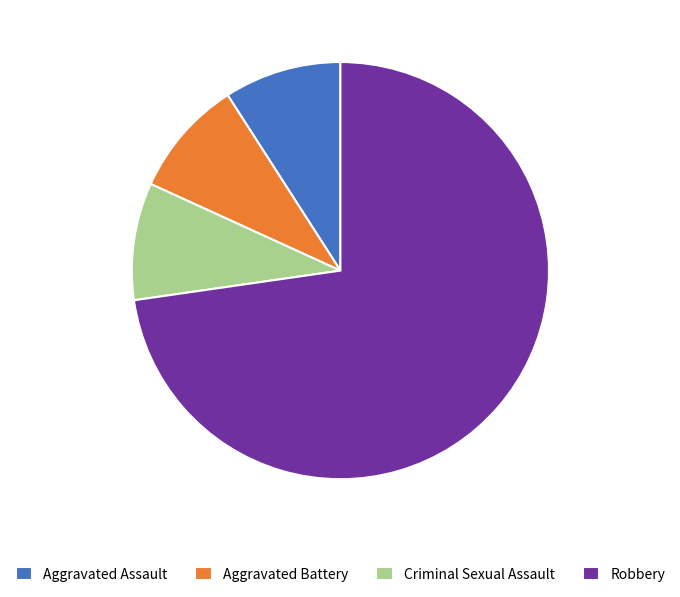

What is the ratio of the value at Criminal Sexual Assault to the value at Aggravated Assault?

1.0